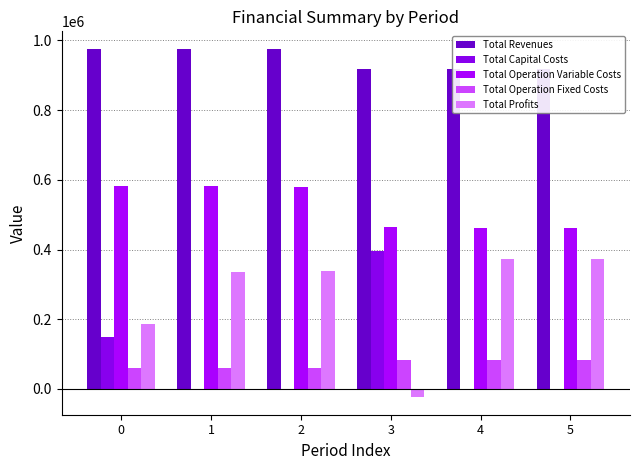

Is it true that Total Operation Fixed Costs equals 82022.2 at 4?

True